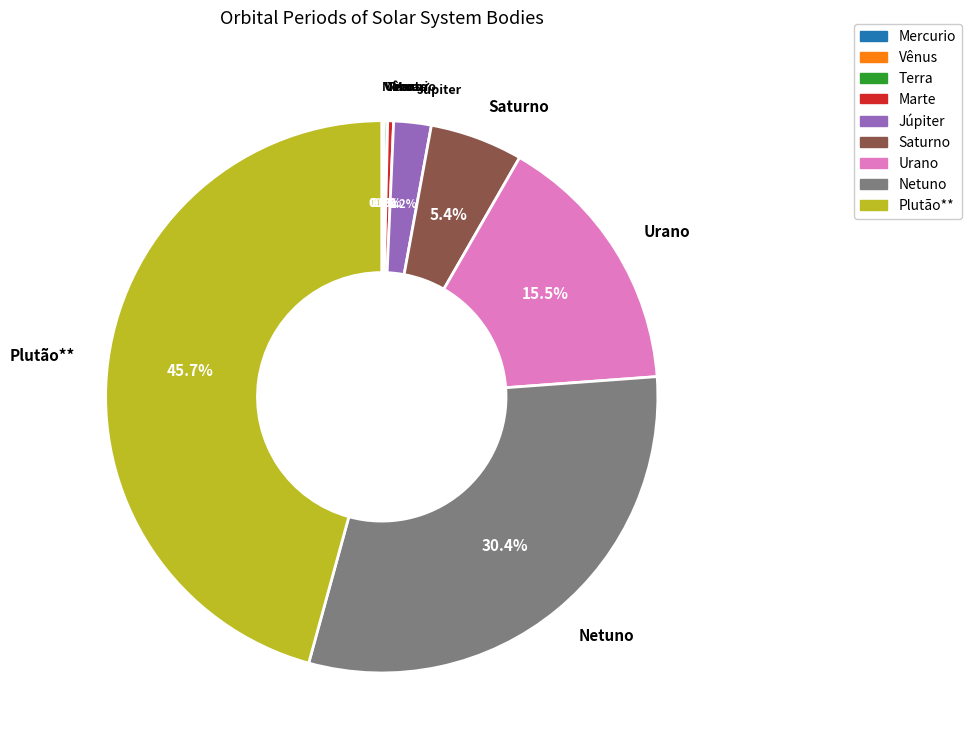

Which category has the biggest portion of the pie?

Plutão**